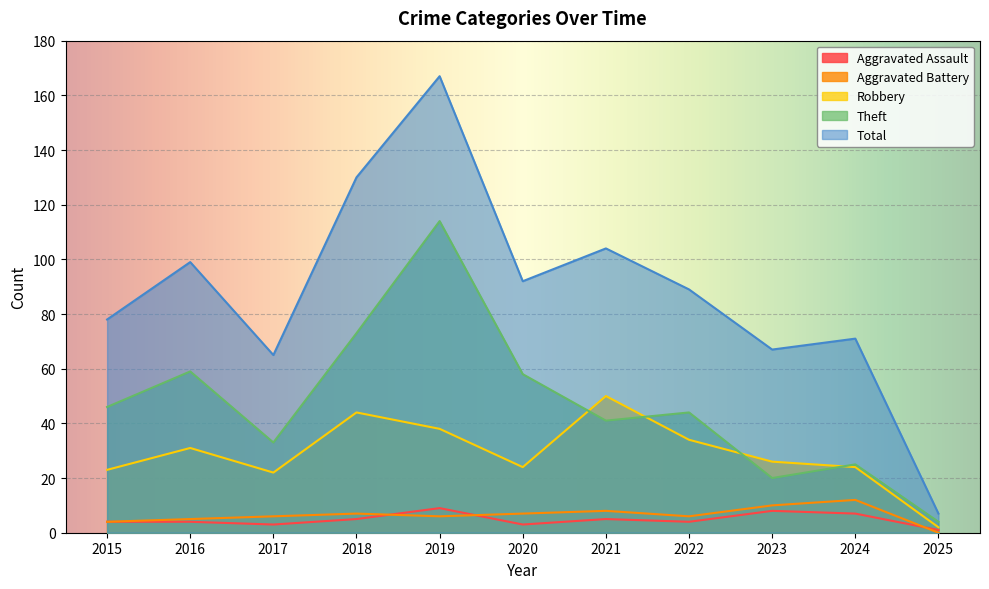

At which category does Total reach its first local peak?

2016